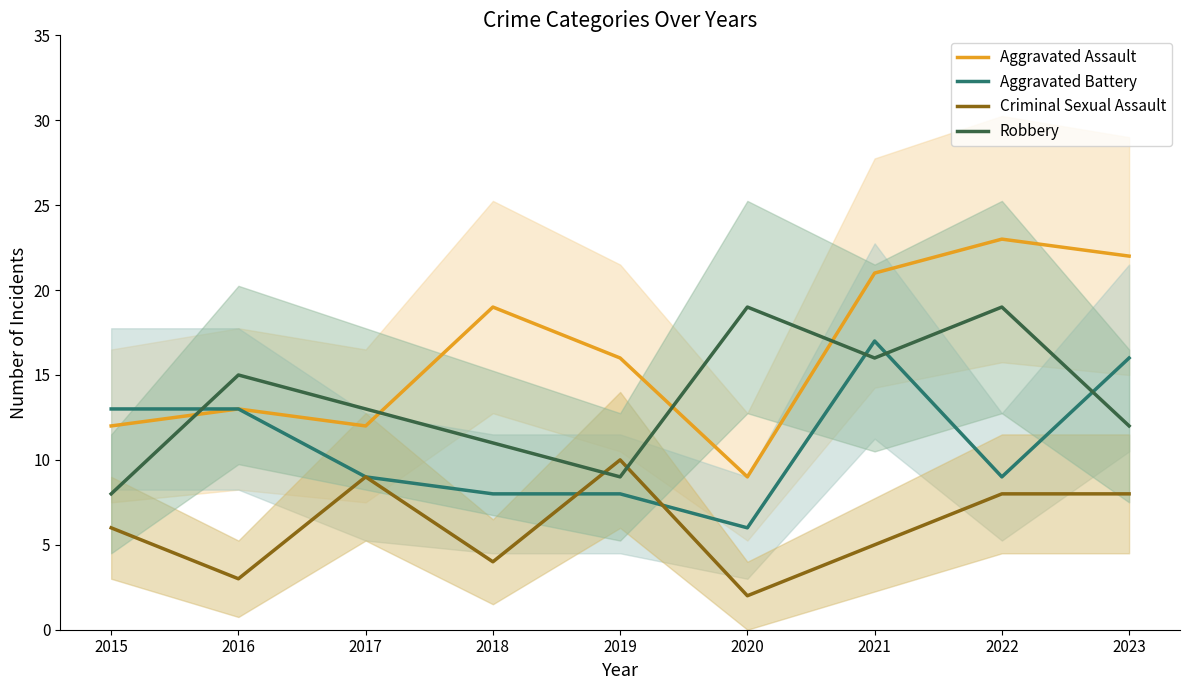

How many lines are shown in the chart?

4